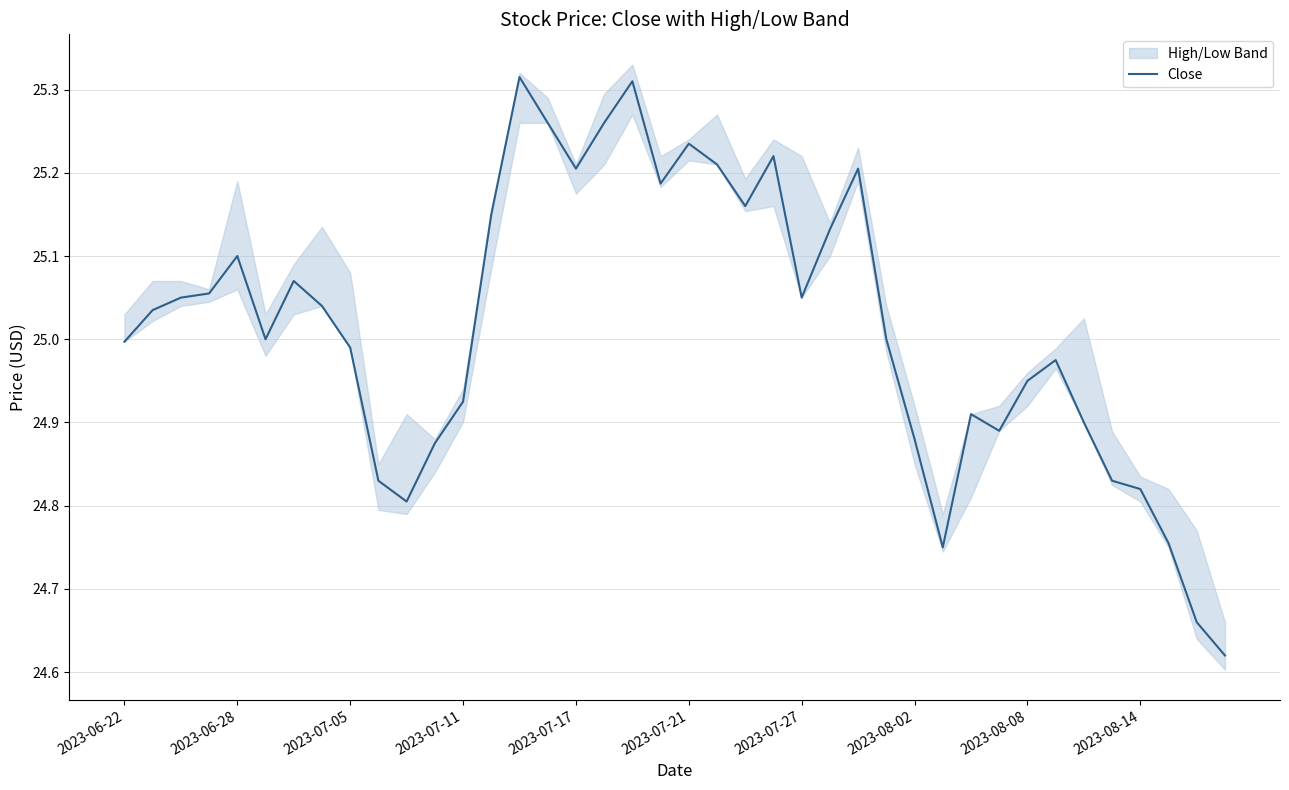

The value of Close at 2023-06-22 is 42.5. True or false?

False